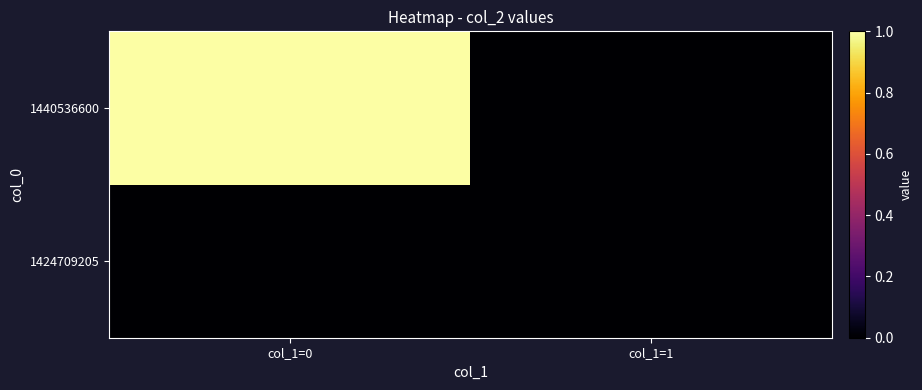

Rank the series at col_1=1 from highest to lowest value.

1424709205, 1440536600